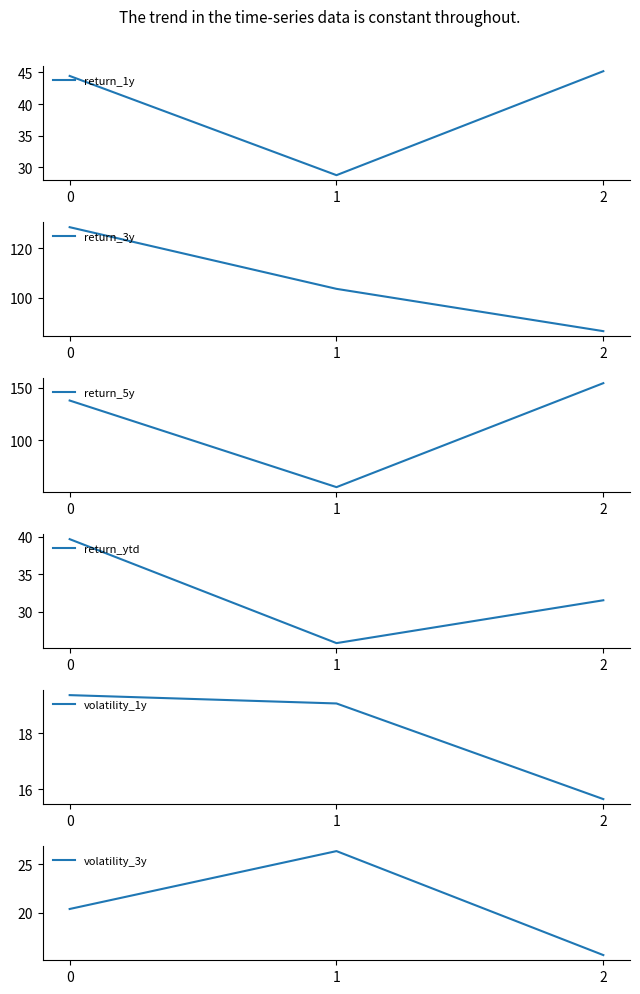

At which label does return_5y reach its minimum?

1